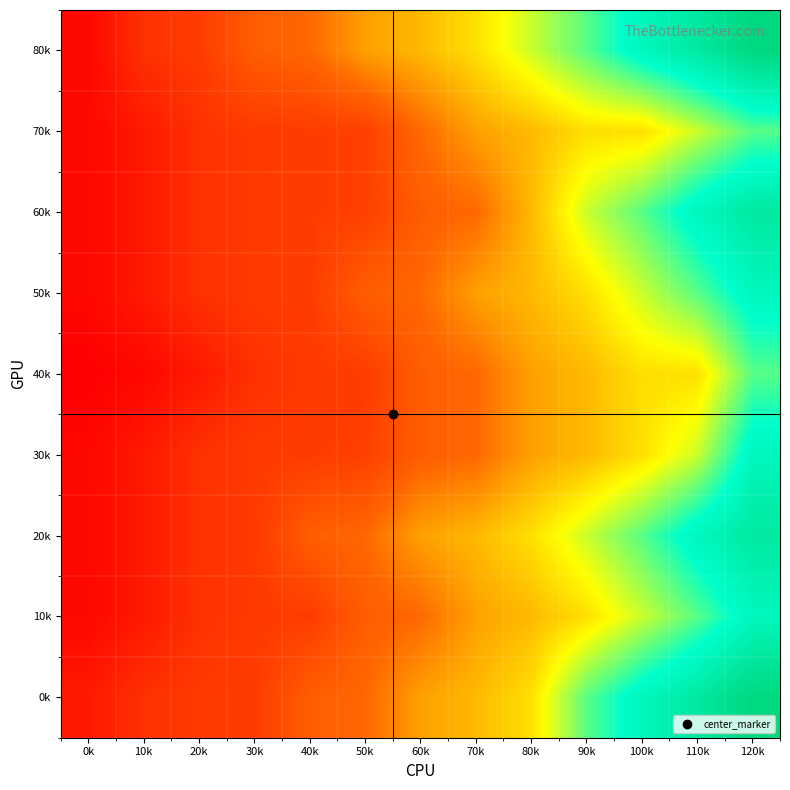

At how many categories does at least one series exceed 643903204656670208?

5